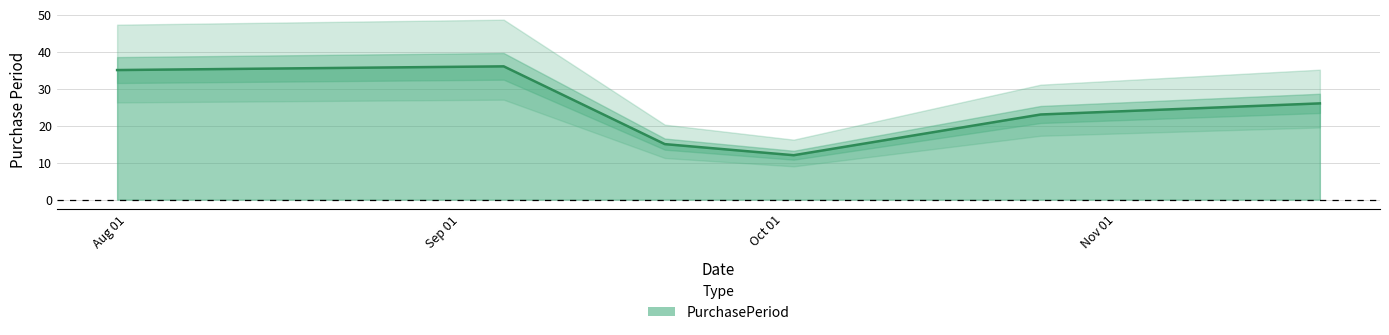

True or false: the data shows 34 at 2017-10-25.

False